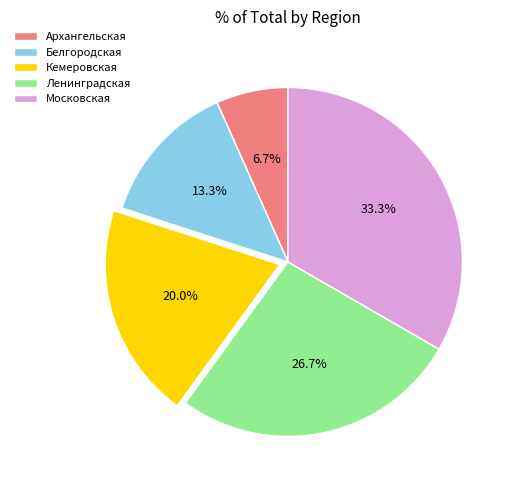

Rank the categories by value from lowest to highest.

Архангельская, Белгородская, Кемеровская, Ленинградская, Московская